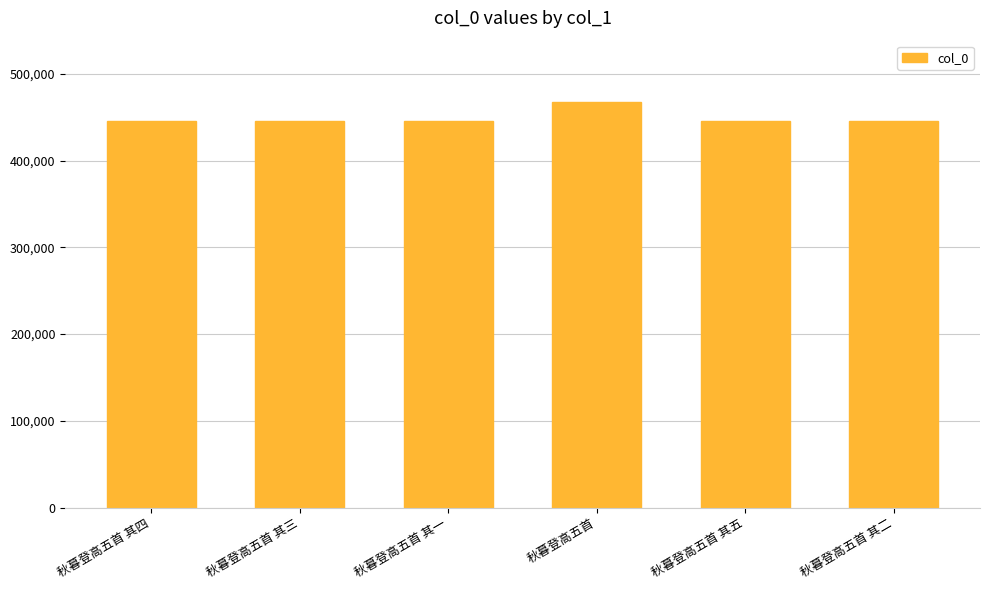

True or false: the data shows 445873 at 秋暮登高五首 其一.

True